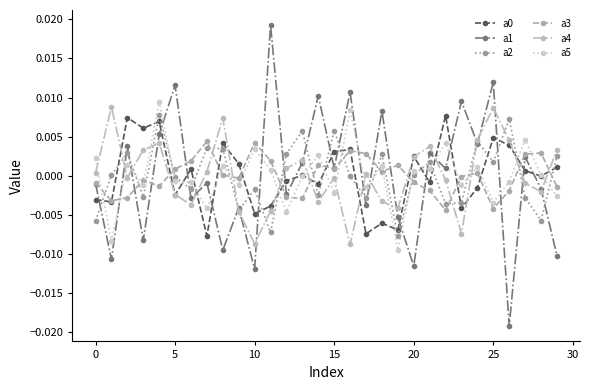

How many categories are shown in the chart?

30